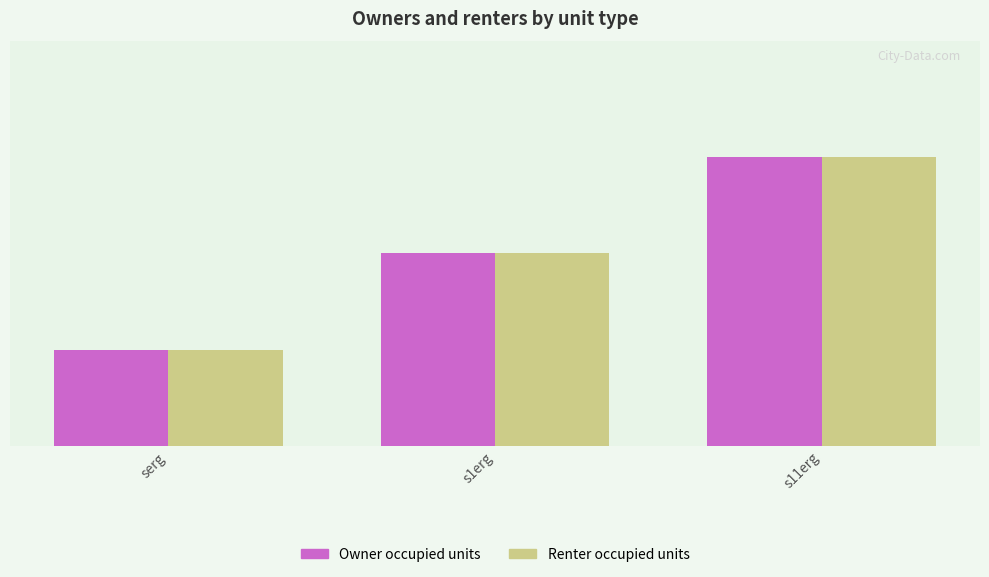

Where is Owner occupied units nearest to the value 2?

s1erg